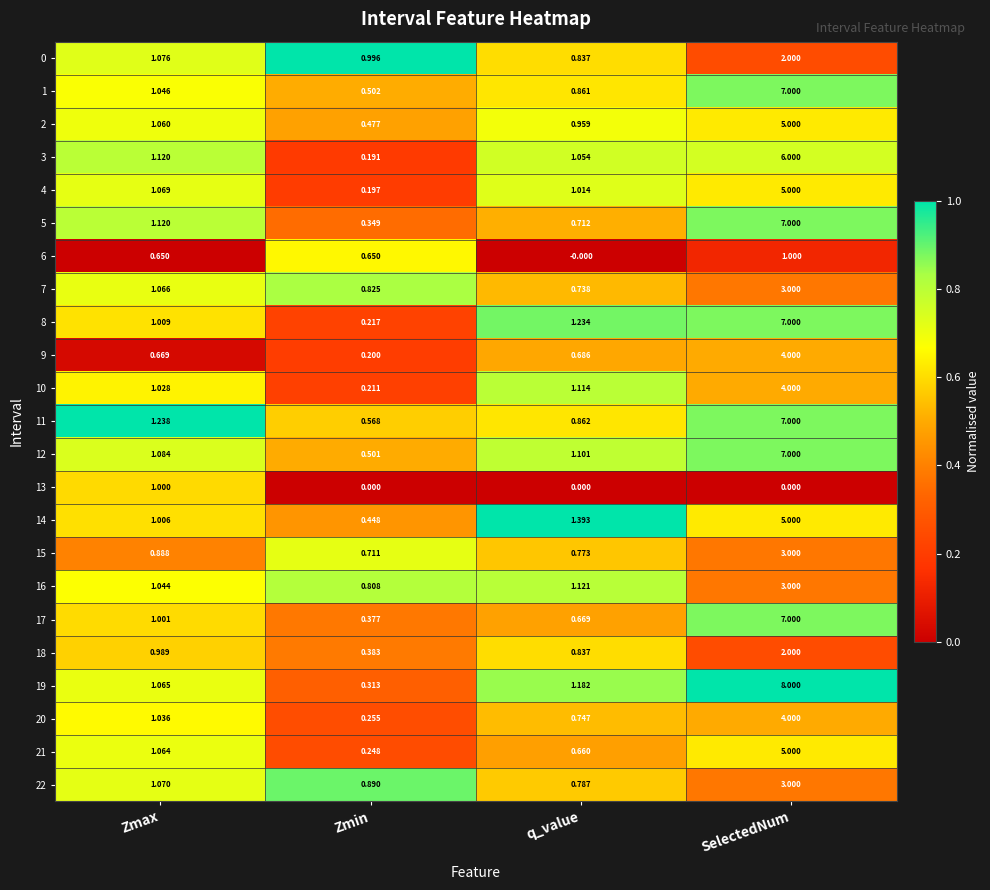

Where is 15 nearest to the value 1?

Zmax